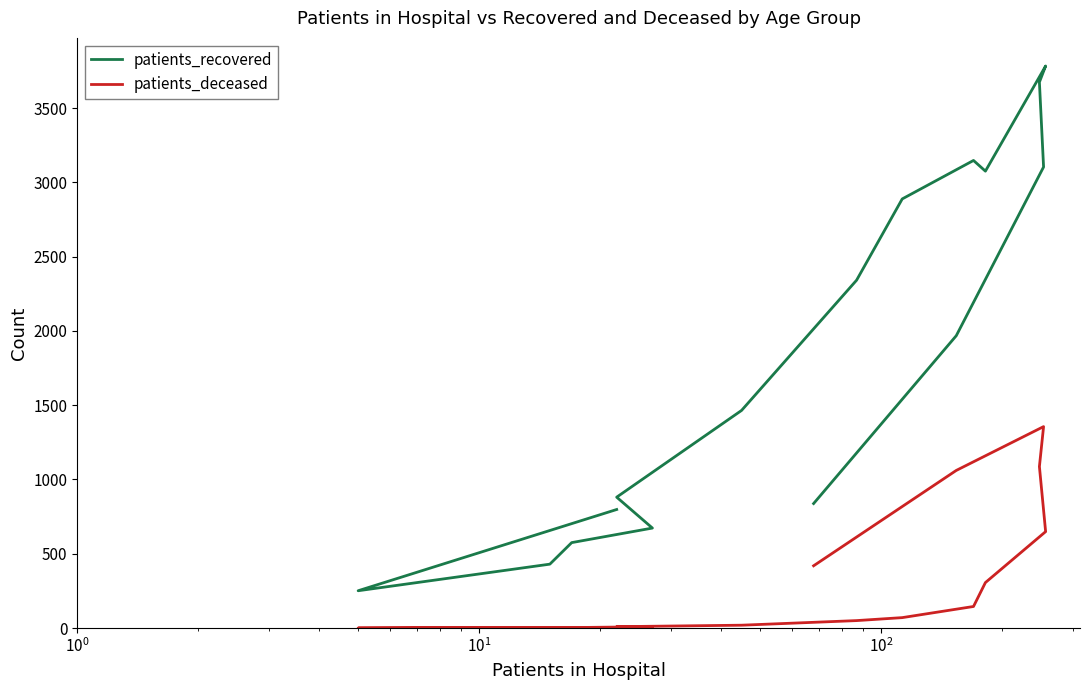

What is the difference between the second highest and minimum values in the patients_deceased series?

1087